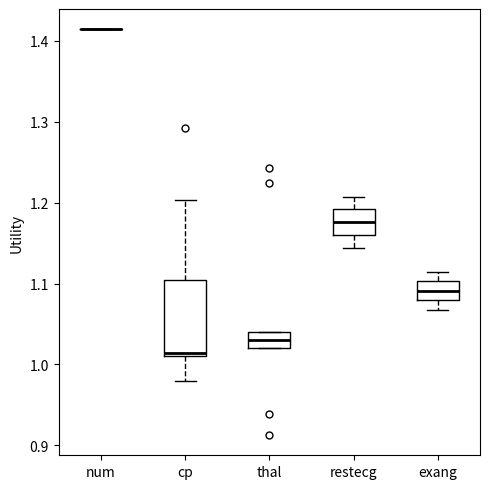

Reading left to right, transcribe this box plot: for each box, give where its median line is, the range the box spans, and where its two whiskers end, as read against the y-axis. The values are not printed on the chart, so give them approximately, as read against the axis.

num: box collapsed to a line at 1.41, whiskers 1.41 to 1.41
cp: median 1.01 (just above the box's lower edge), box 1.01 to 1.10, whiskers 0.98 to 1.20
thal: median 1.03, box 1.02 to 1.04, whiskers 1.02 to 1.04
restecg: median 1.18, box 1.16 to 1.19, whiskers 1.14 to 1.21
exang: median 1.09, box 1.08 to 1.10, whiskers 1.07 to 1.11